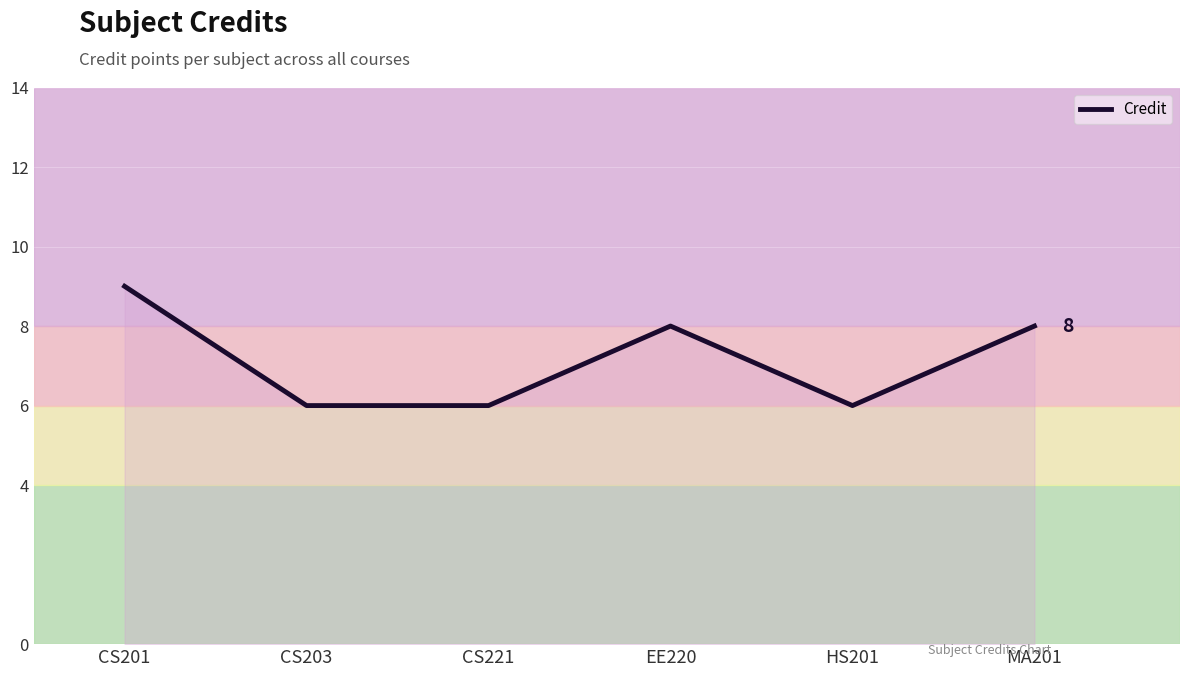

What is the maximum value shown in the chart?

9